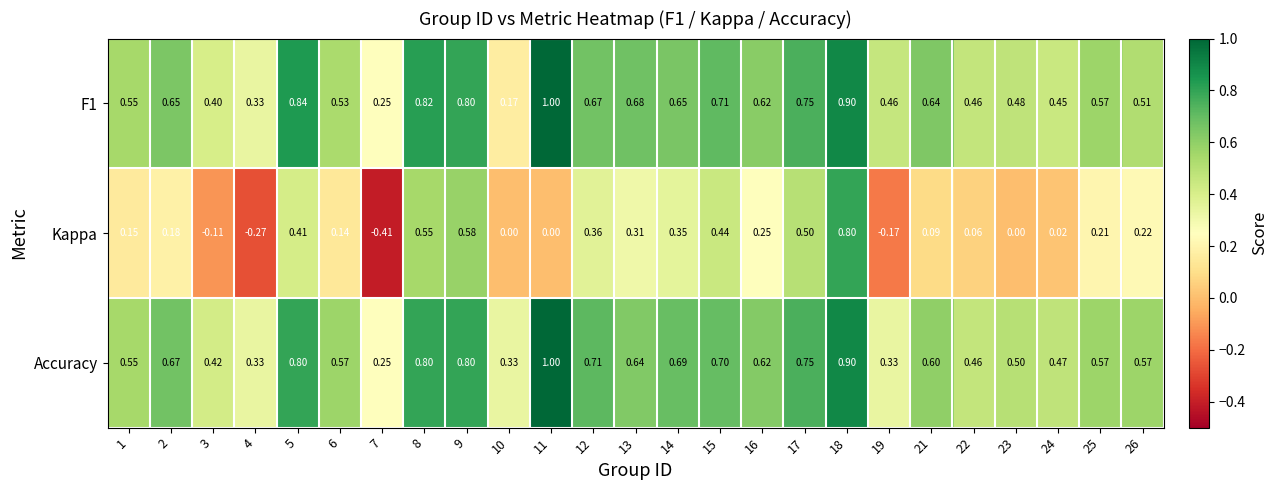

Which series has the widest spread of values?

Kappa